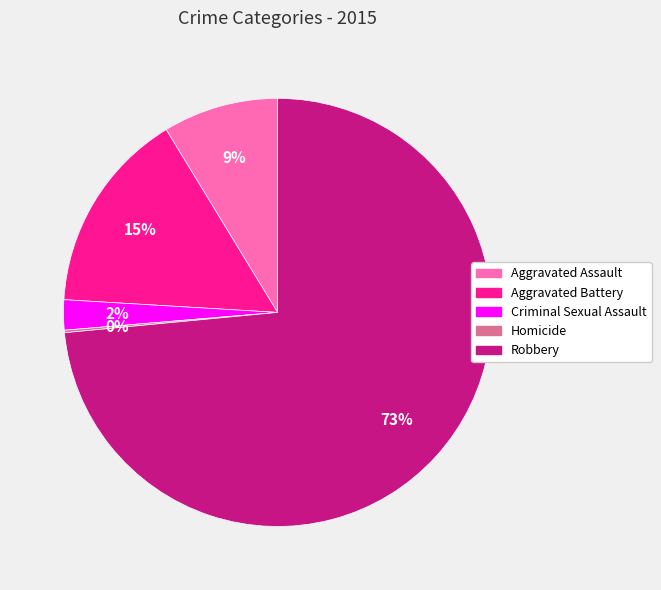

To the nearest percent, what is the average slice percentage?

20%